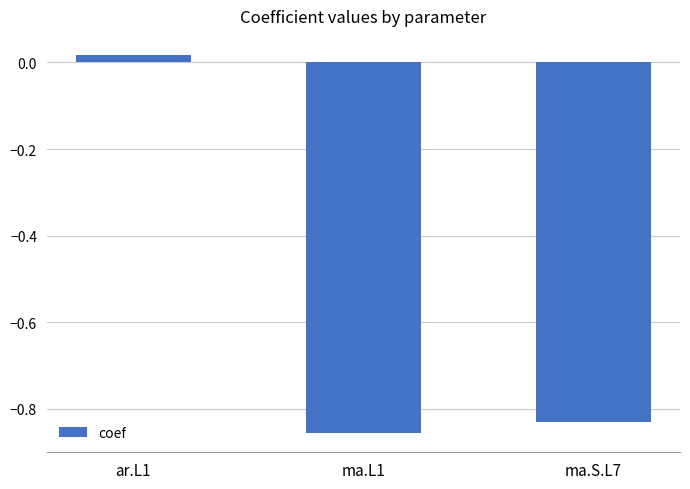

What is the sum of the values at ma.S.L7 and ma.L1?

-1.7